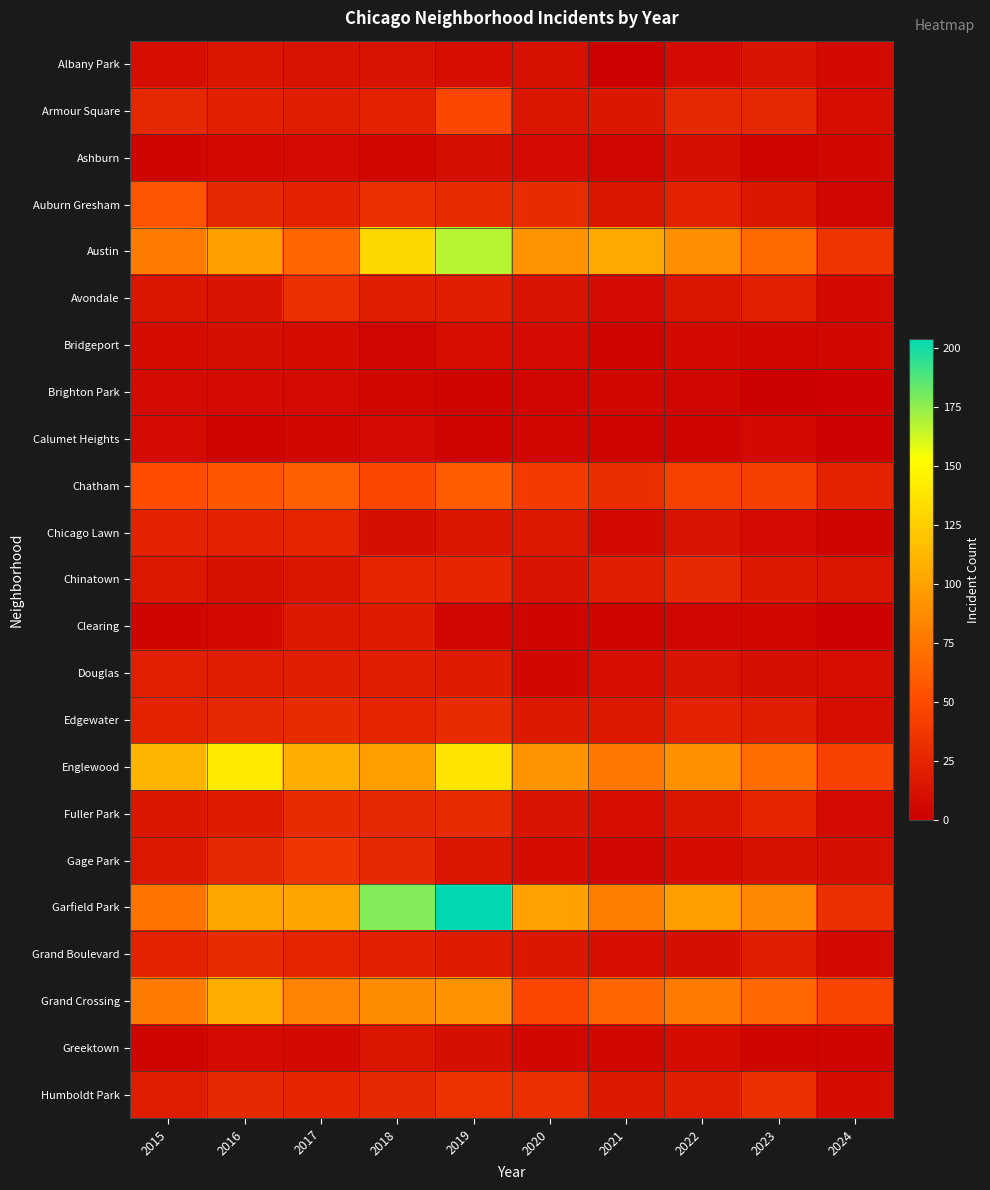

Between 2019 and 2022, which series saw the biggest shift?

Garfield Park